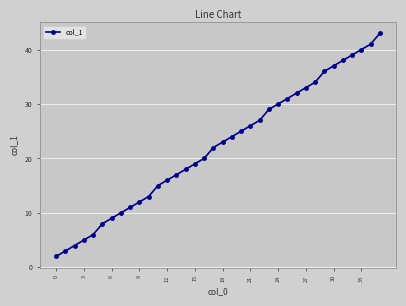

What is the difference between the maximum and second lowest values?

40